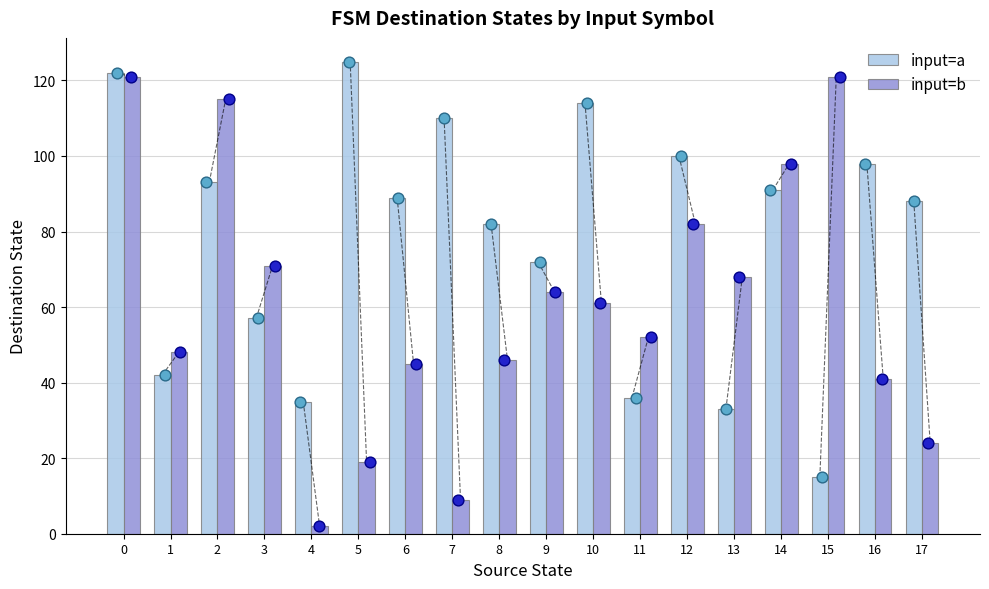

Which series contains the lowest Y value?

input=b